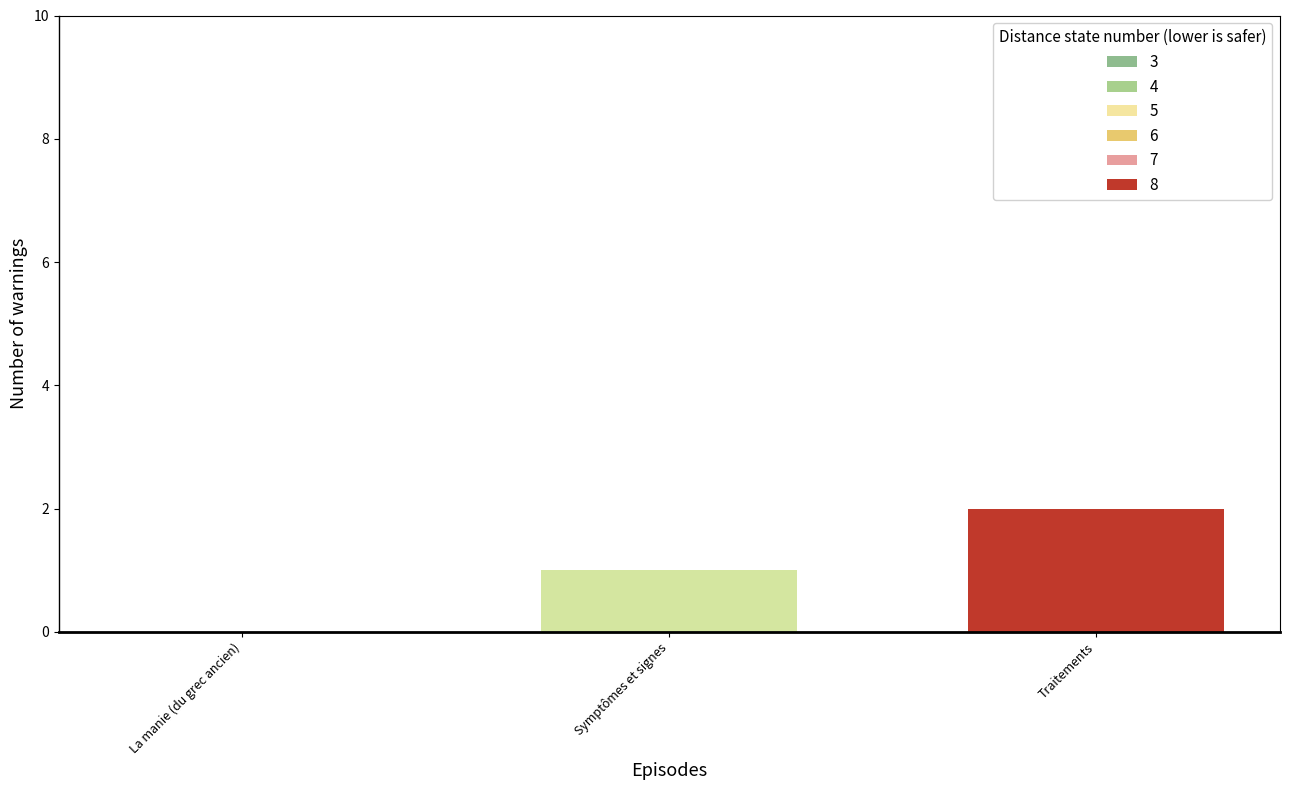

How many categories are shown in the chart?

1